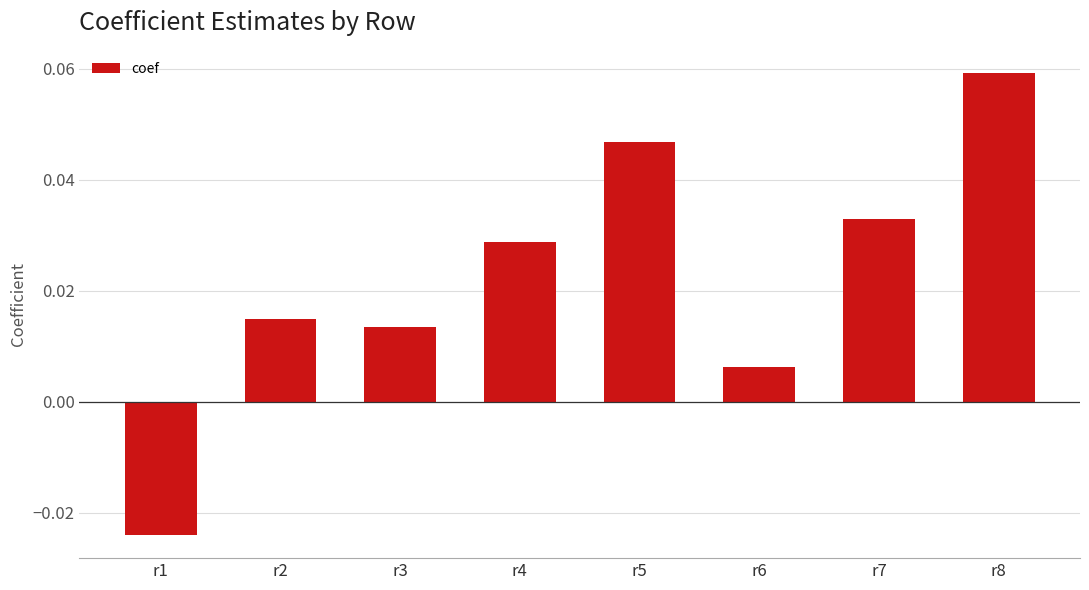

True or false: the data shows 0.1 at r5.

False